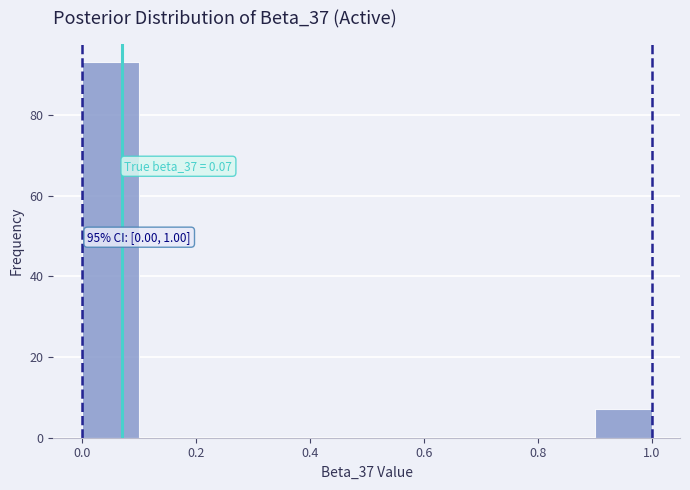

Which range on the x-axis has the tallest bar?

0.0 to 0.1